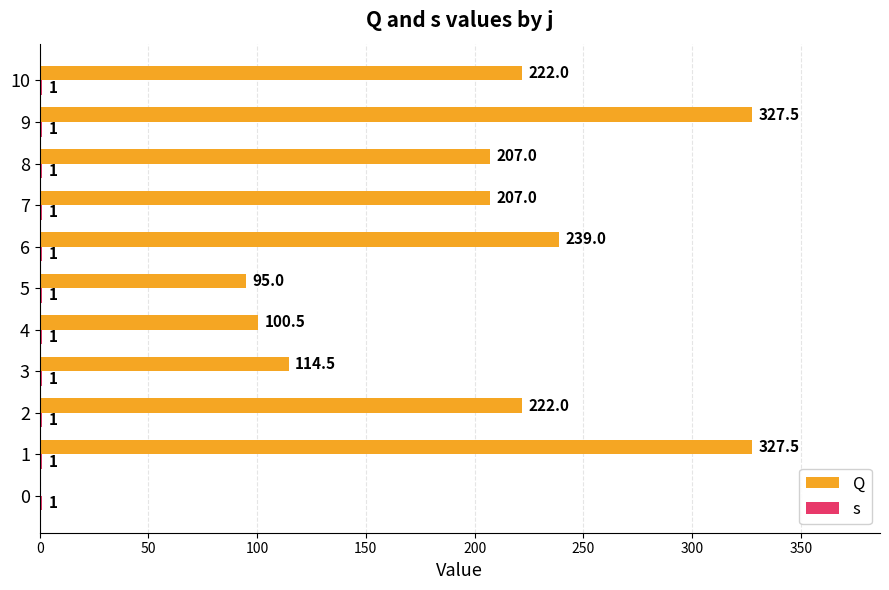

Rank the series by their average value, from highest to lowest.

Q, s